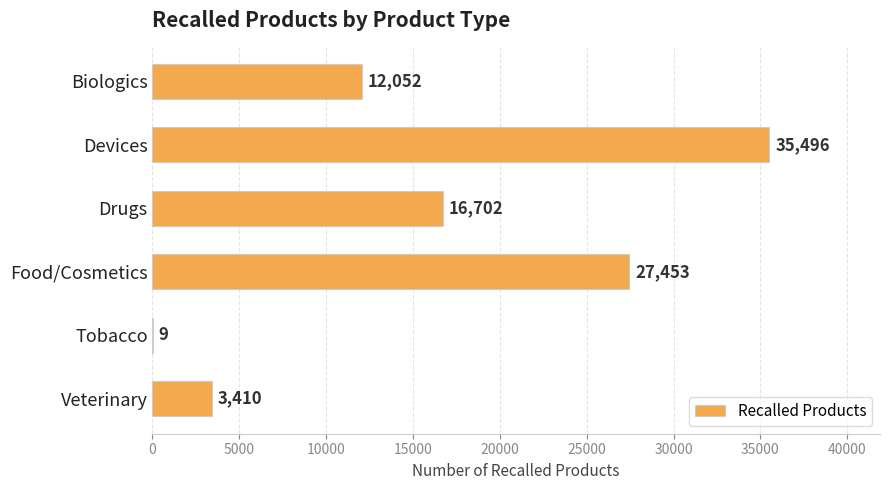

How many distinct data groups are displayed?

1